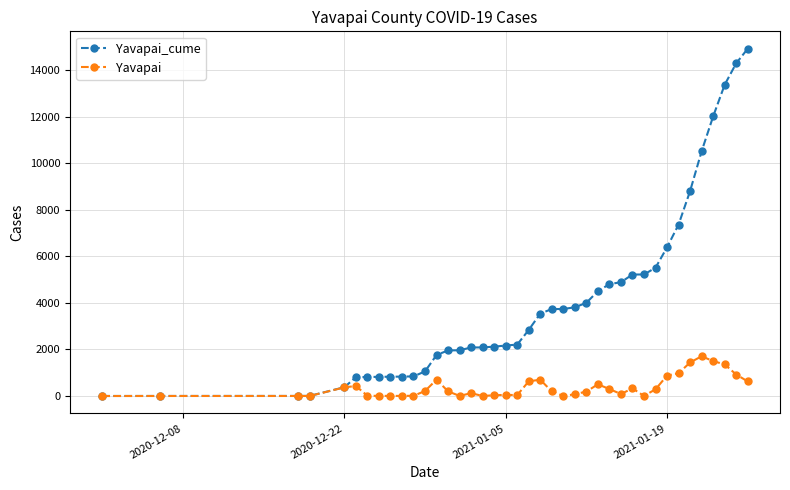

Which series has the largest total across all categories?

Yavapai_cume